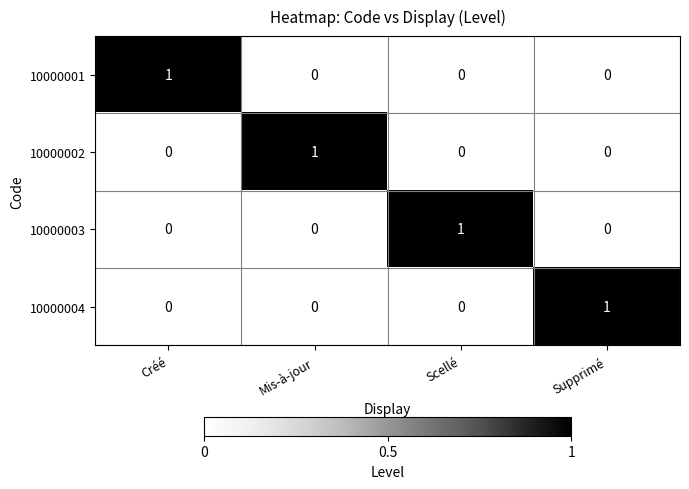

Reading right to left, what are all the values shown in this chart?

10000001: Supprimé=0	Scellé=0	Mis-à-jour=0	Créé=1
10000002: Supprimé=0	Scellé=0	Mis-à-jour=1	Créé=0
10000003: Supprimé=0	Scellé=1	Mis-à-jour=0	Créé=0
10000004: Supprimé=1	Scellé=0	Mis-à-jour=0	Créé=0